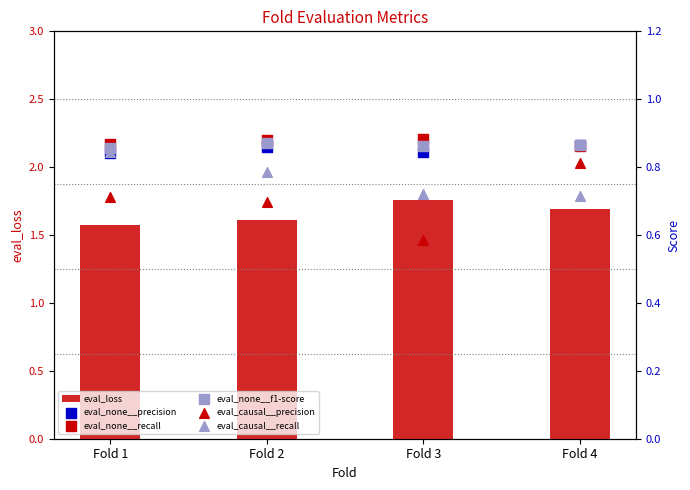

At how many categories does at least one series exceed 0?

4